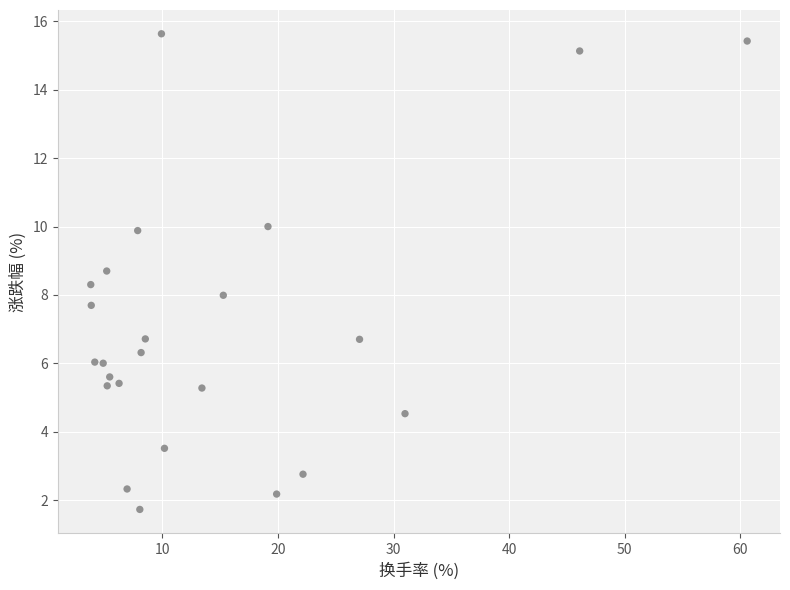

What is the range of Y values (max minus min)?

13.9